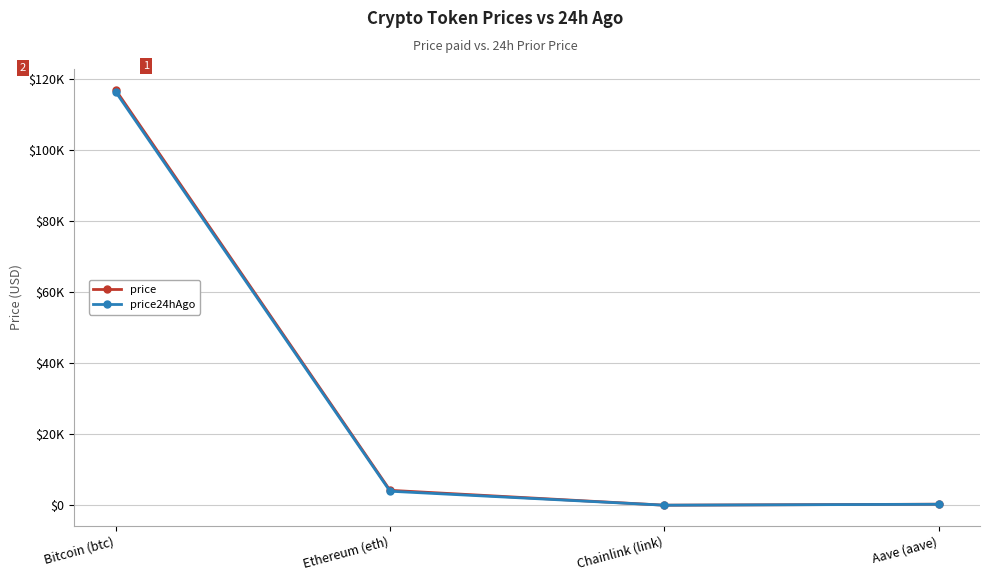

At which category does the chart reach its minimum across all series?

Chainlink (link)